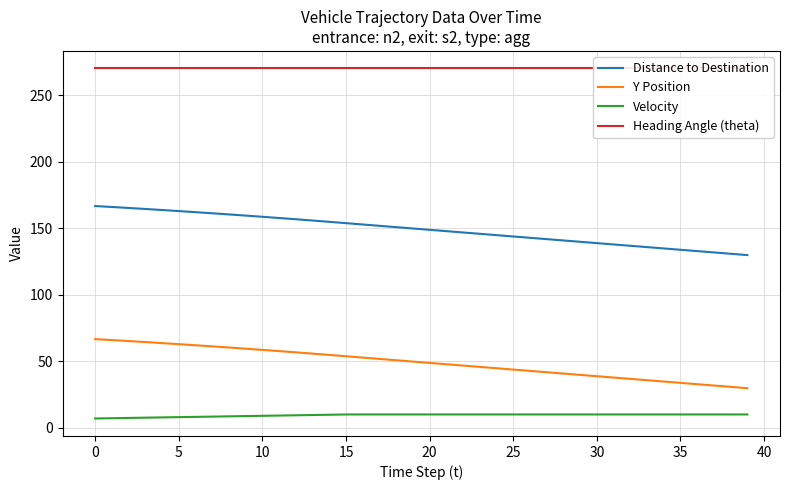

True or false: Y Position and Distance to Destination cross at least once.

False